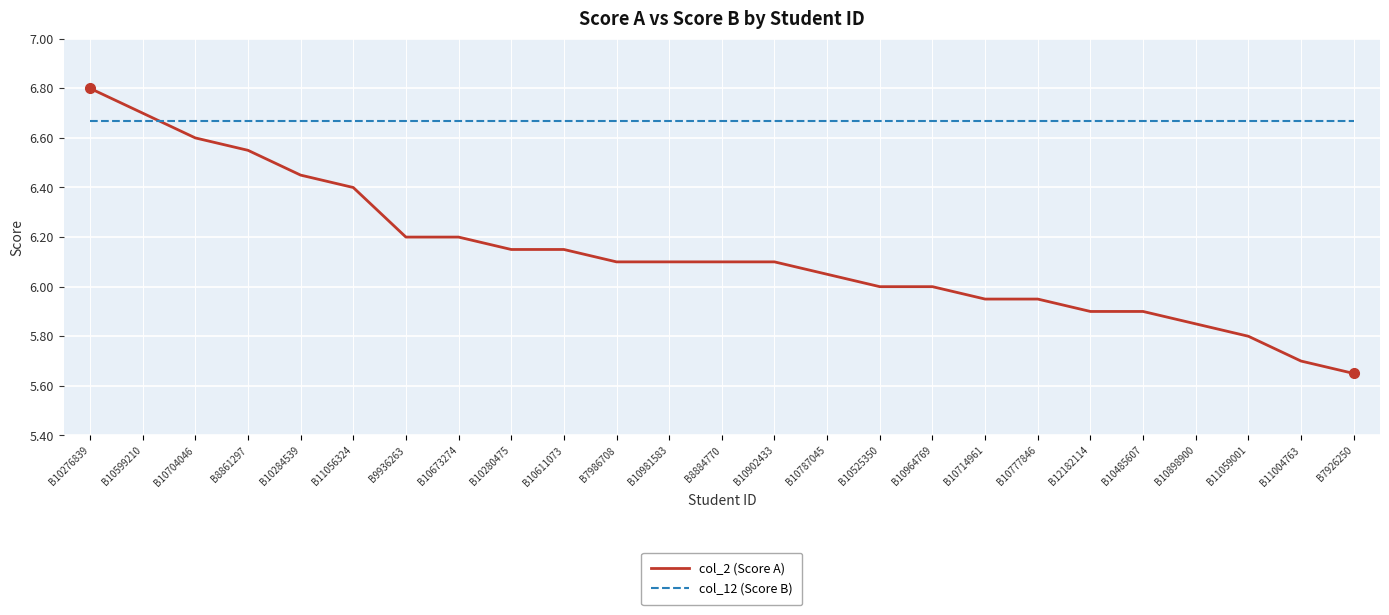

Rank the series at B10704046 from highest to lowest value.

col_12 (Score B), col_2 (Score A)